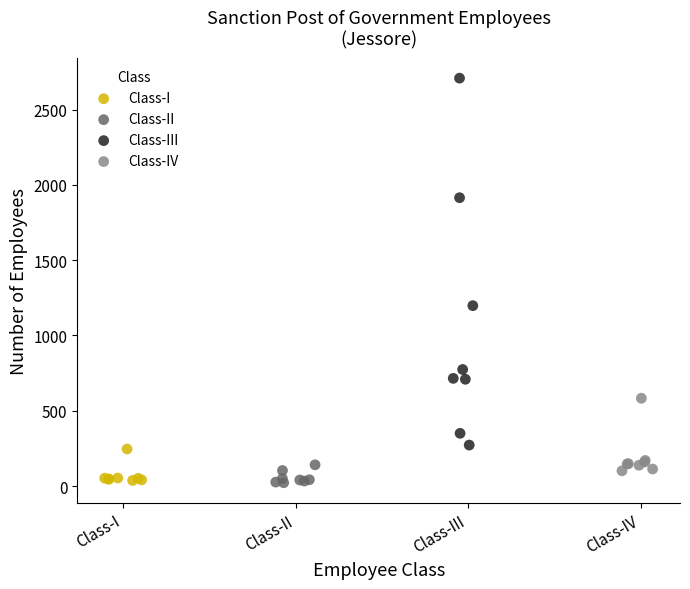

Which series reaches the maximum Y coordinate?

Class-III